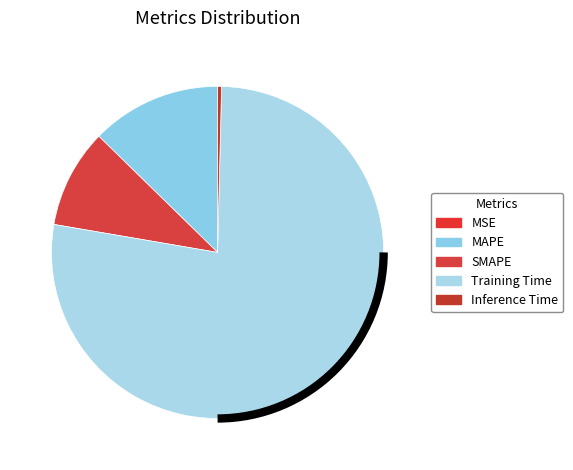

To the nearest percent, what percentage of the pie is SMAPE?

10%